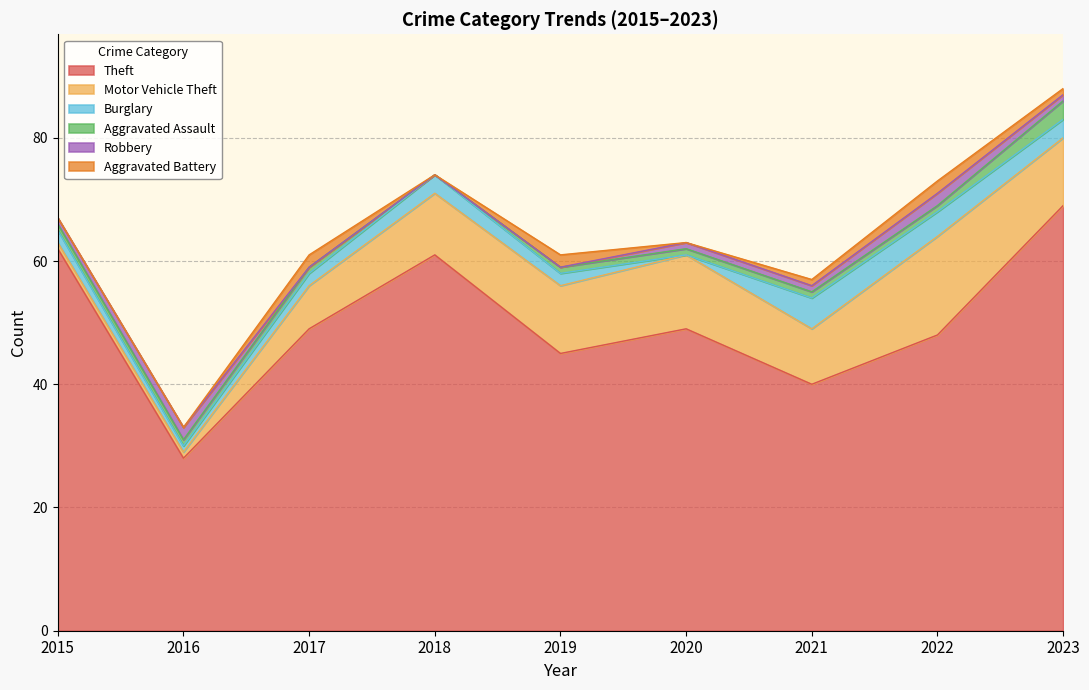

At how many categories does at least one series exceed 1?

9